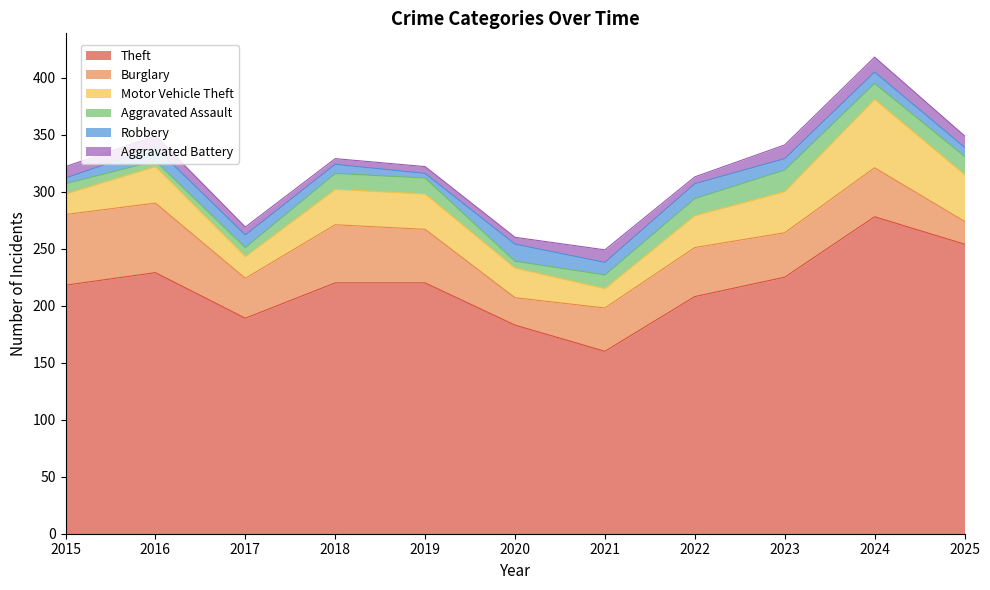

Reading right to left, list all the values displayed in this chart.

Theft: 254	278	225	208	160	183	220	220	189	229	218
Burglary: 20	43	39	43	38	24	47	51	35	61	62
Motor Vehicle Theft: 41	60	36	28	17	26	31	31	19	32	18
Aggravated Assault: 16	14	19	15	12	6	14	14	8	5	9
Robbery: 8	10	10	13	11	15	4	8	11	12	5
Aggravated Battery: 10	13	12	6	11	6	6	5	7	10	10